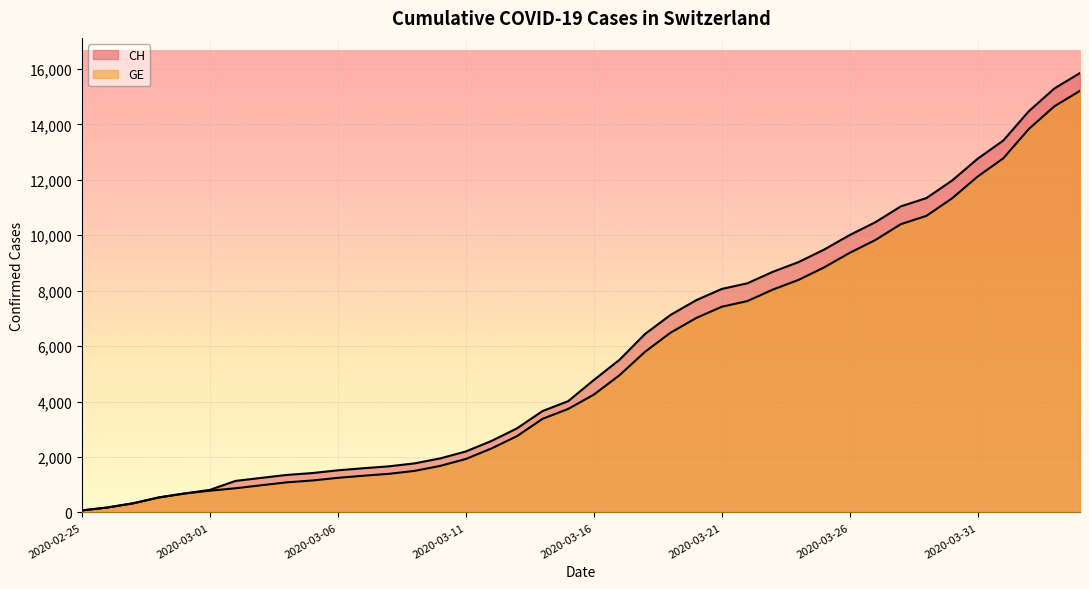

What is the average value of the GE series?

5422